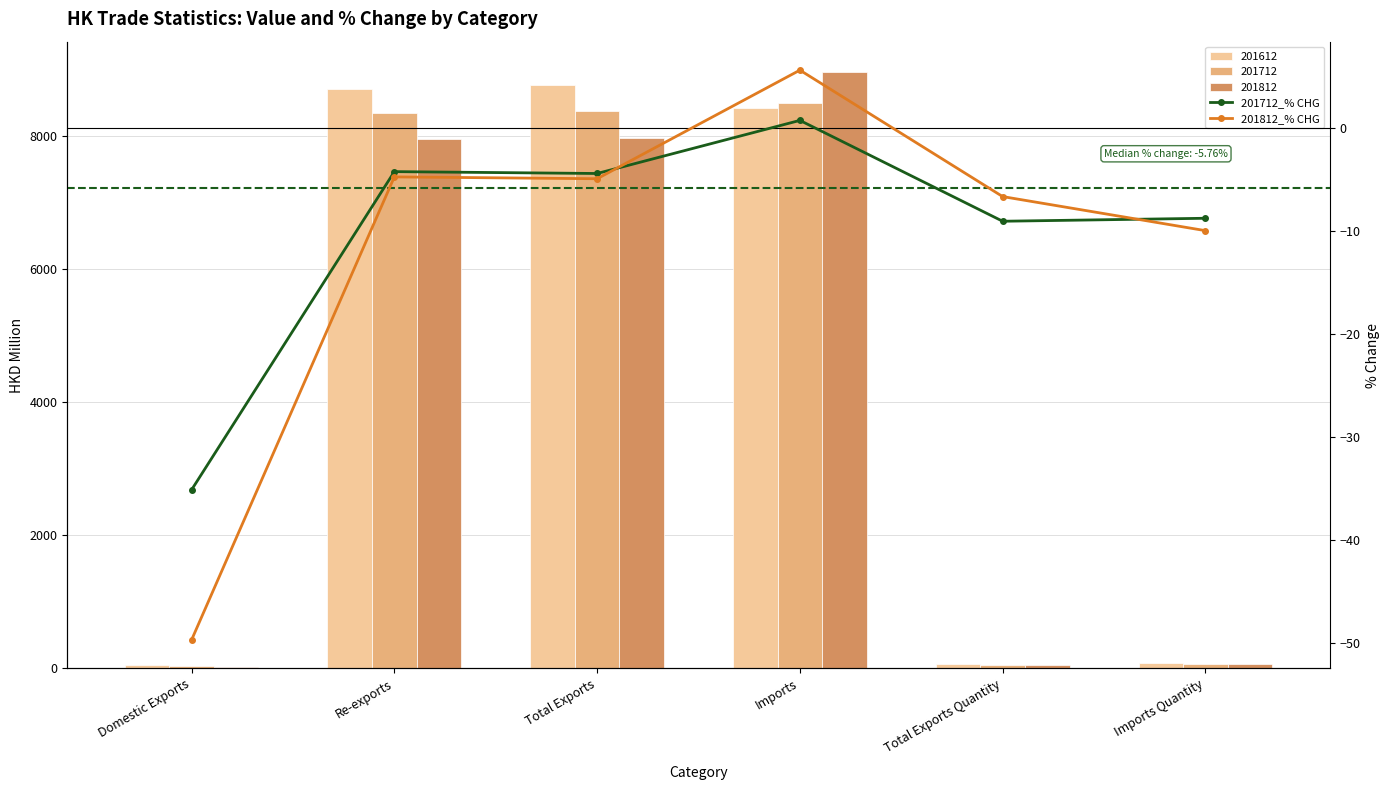

How many positive values does the 201712_% CHG series have?

1